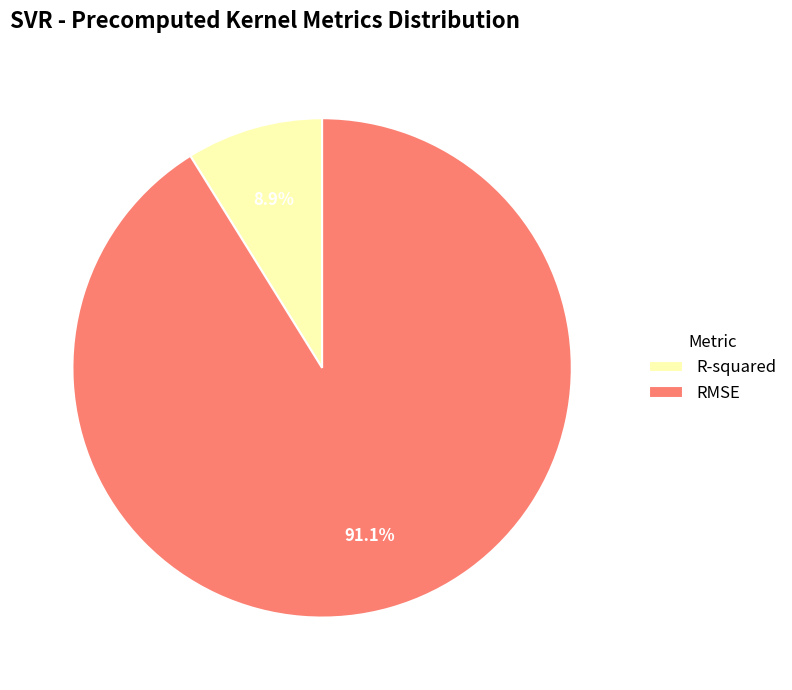

What percentage is NOT represented by R-squared?

91.1%